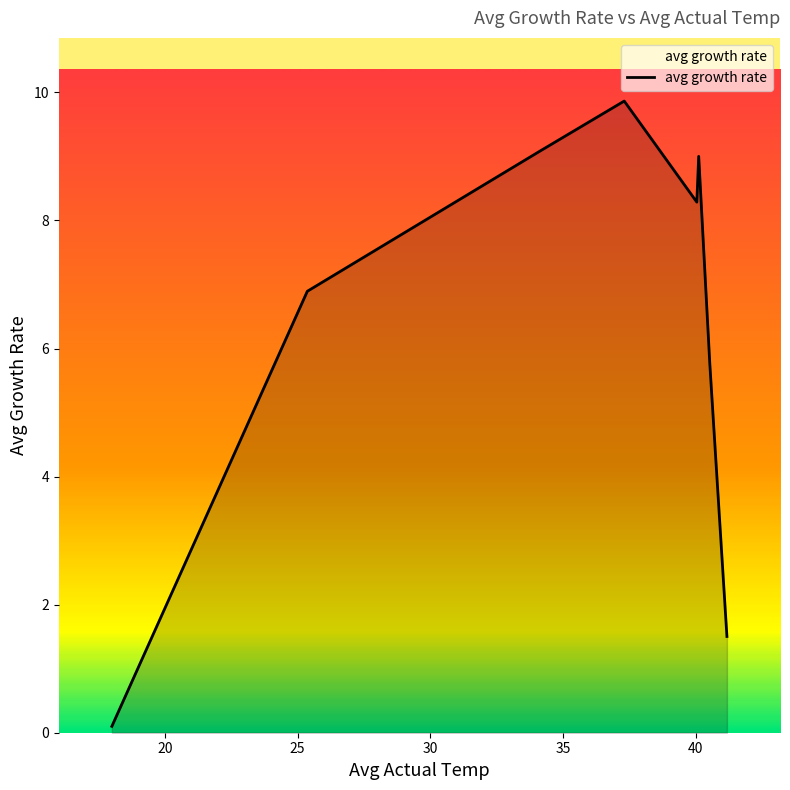

How many interior local peaks (higher than both neighbors) does the data have?

2